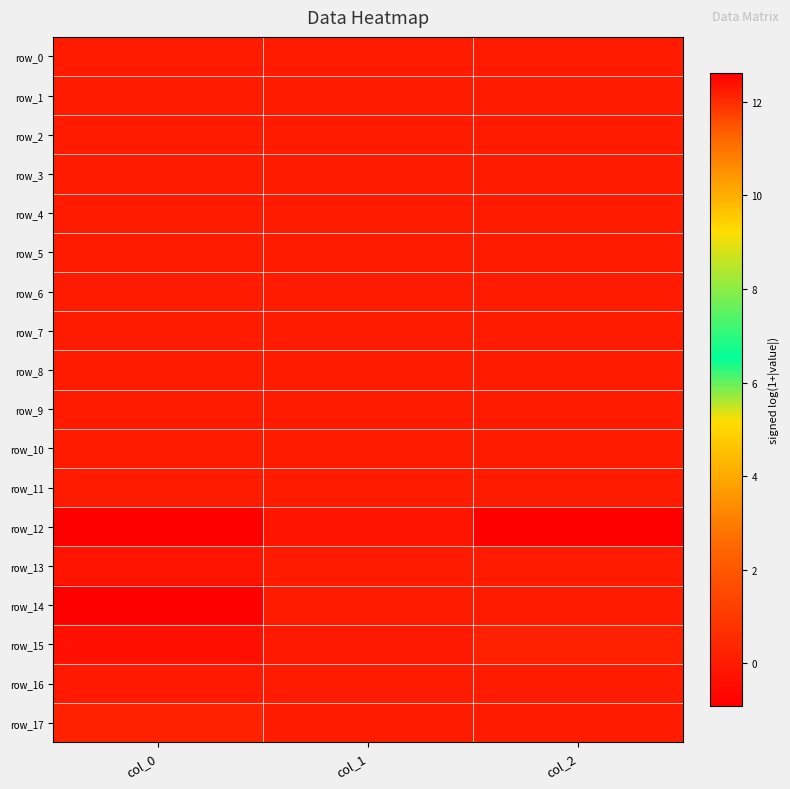

Which series has the largest total across all categories?

row_15